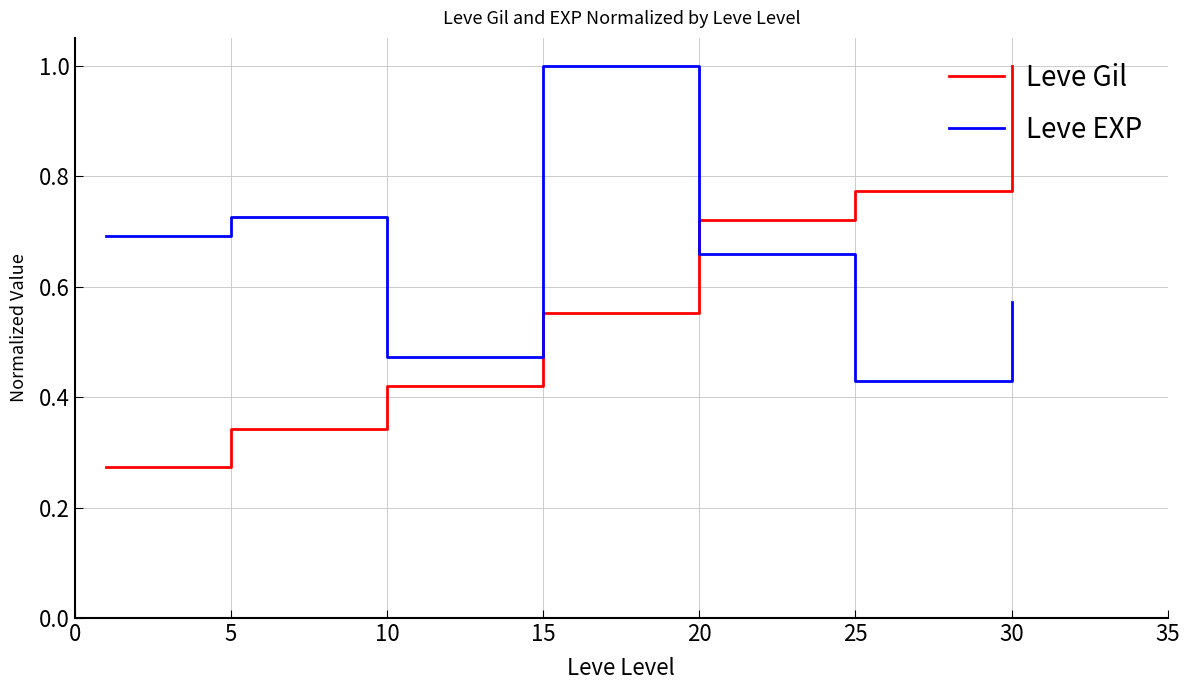

Which series has the largest total across all categories?

Leve EXP